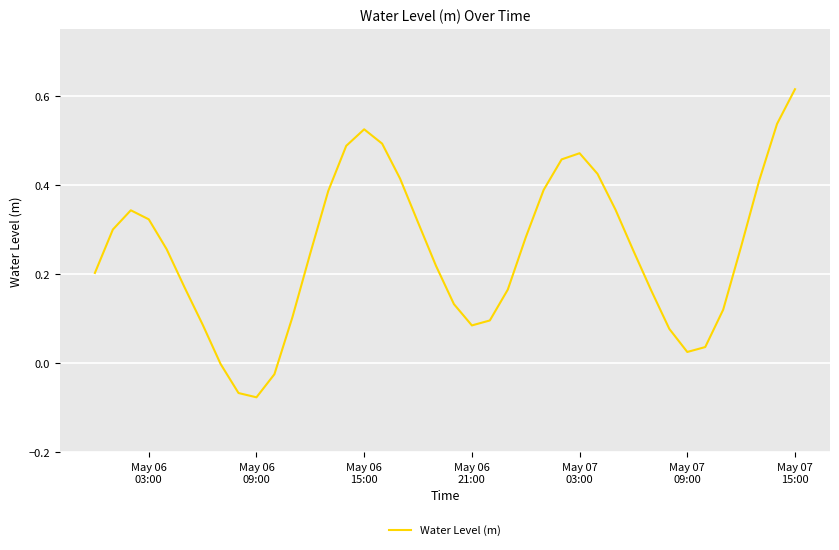

What is the sum of all values?

10.1